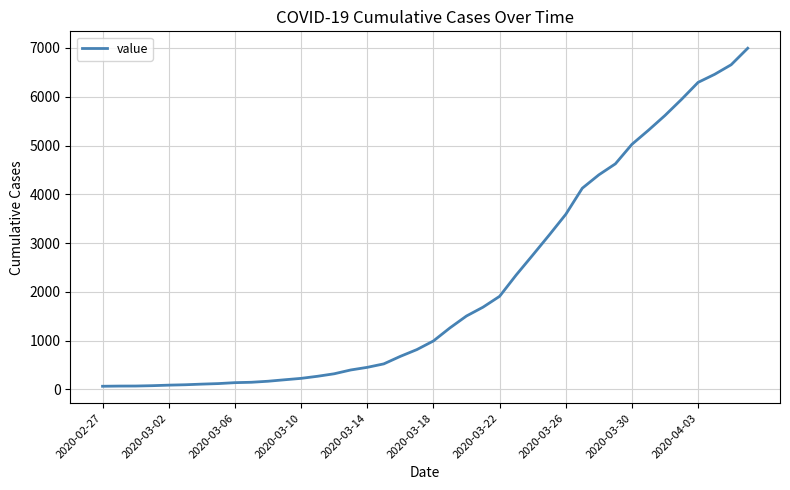

What is the difference between the maximum and minimum values?

6931